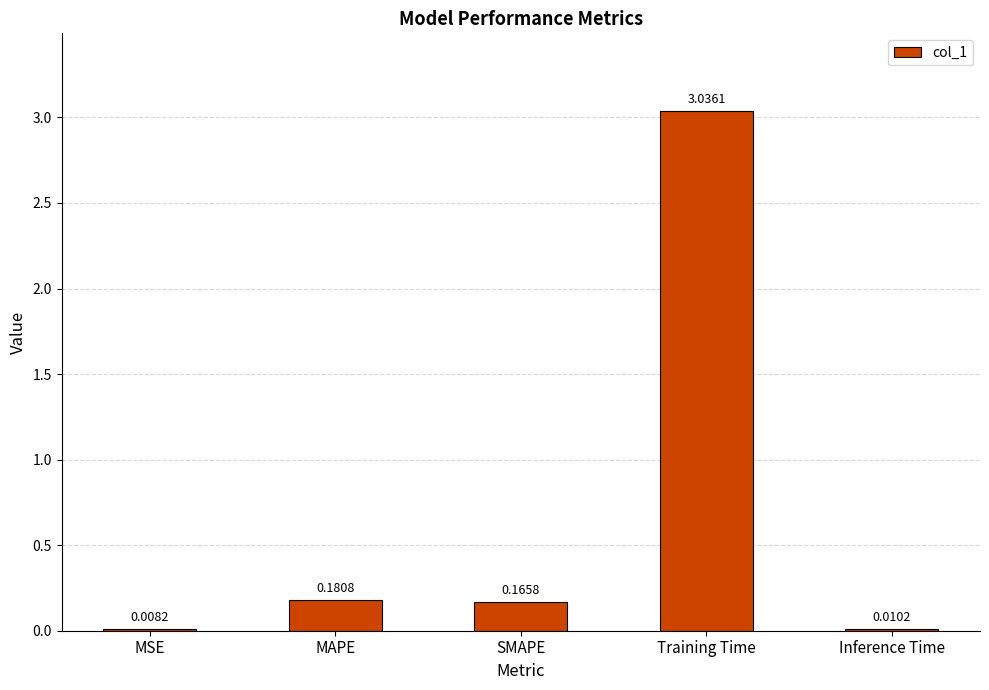

Between MSE and Inference Time, which is larger?

Inference Time